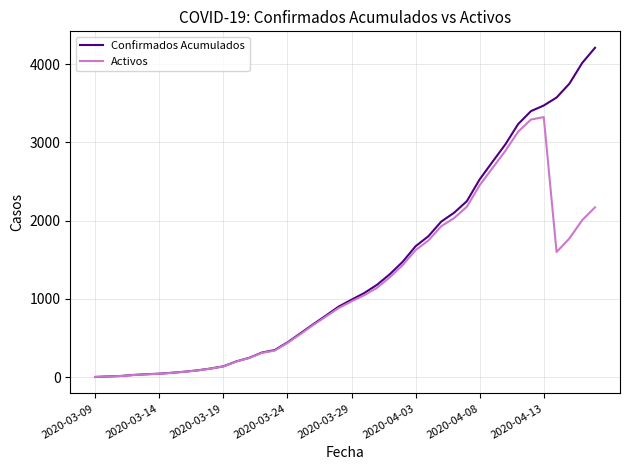

Rank the series by their maximum value, from lowest to highest.

Activos, Confirmados Acumulados